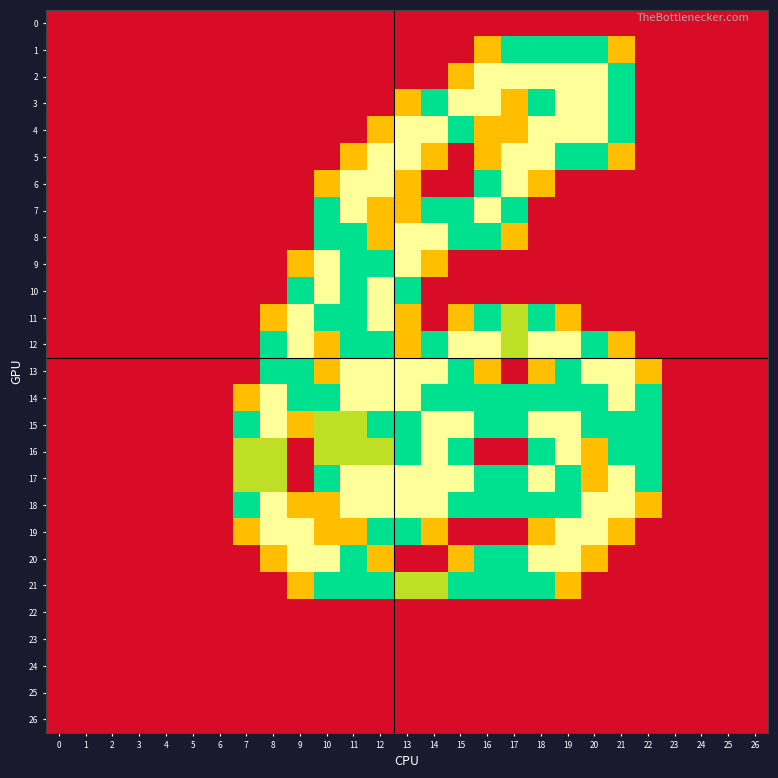

At which category is the sum across all series the highest?

12